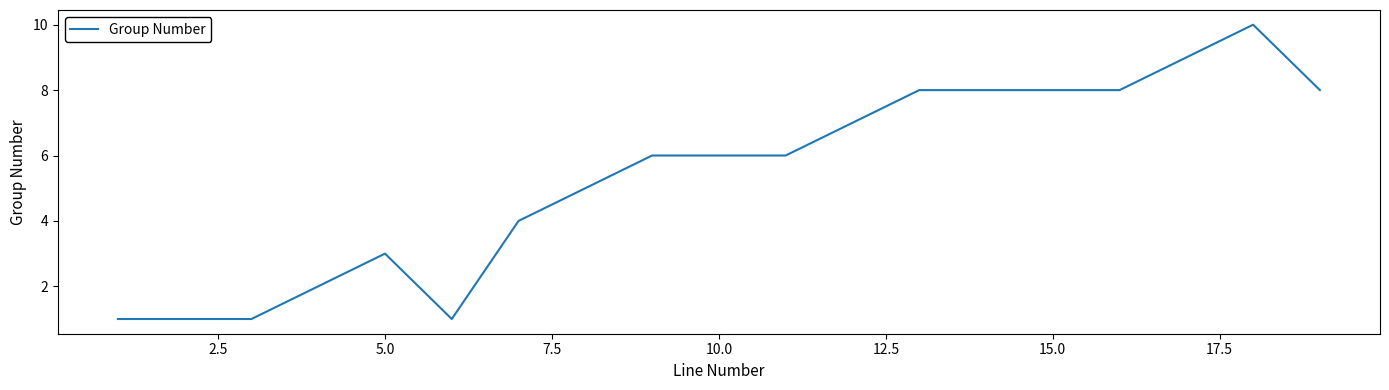

What is the greatest value displayed?

10